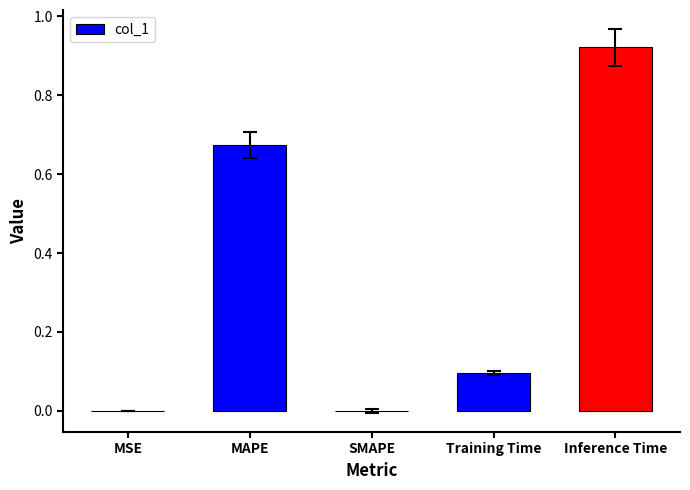

What is the sum of the values at MAPE and Inference Time?

1.6